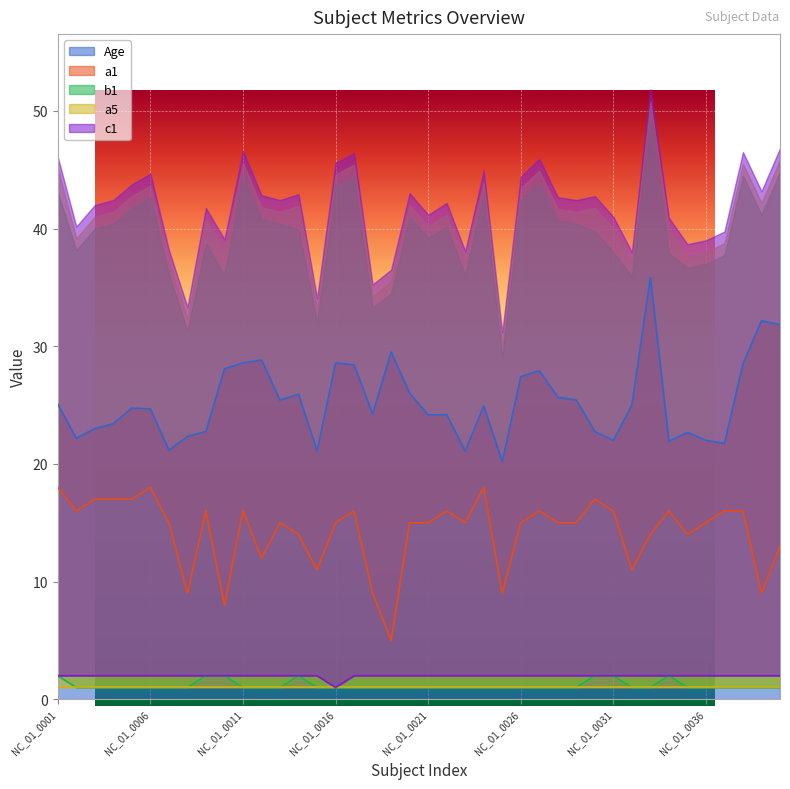

The b1 series shows 1.0 at NC_01_0037. True or false?

True